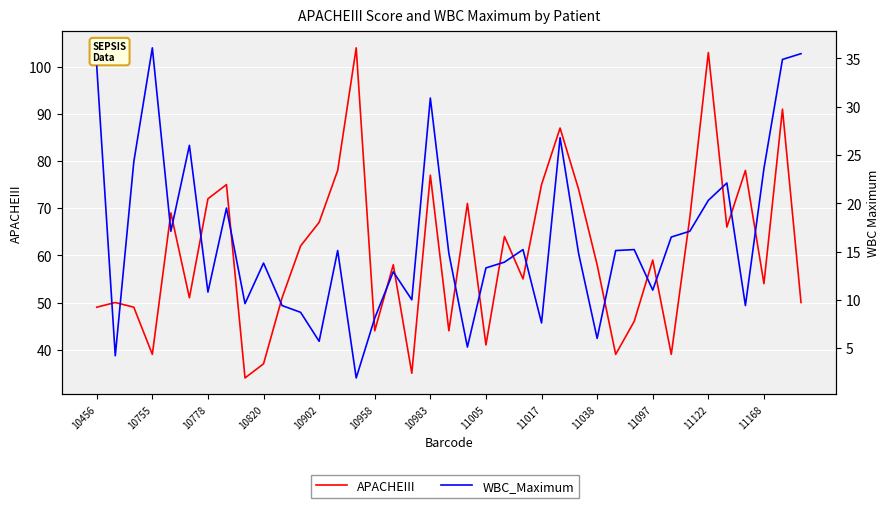

Which series has the largest total across all categories?

APACHEIII